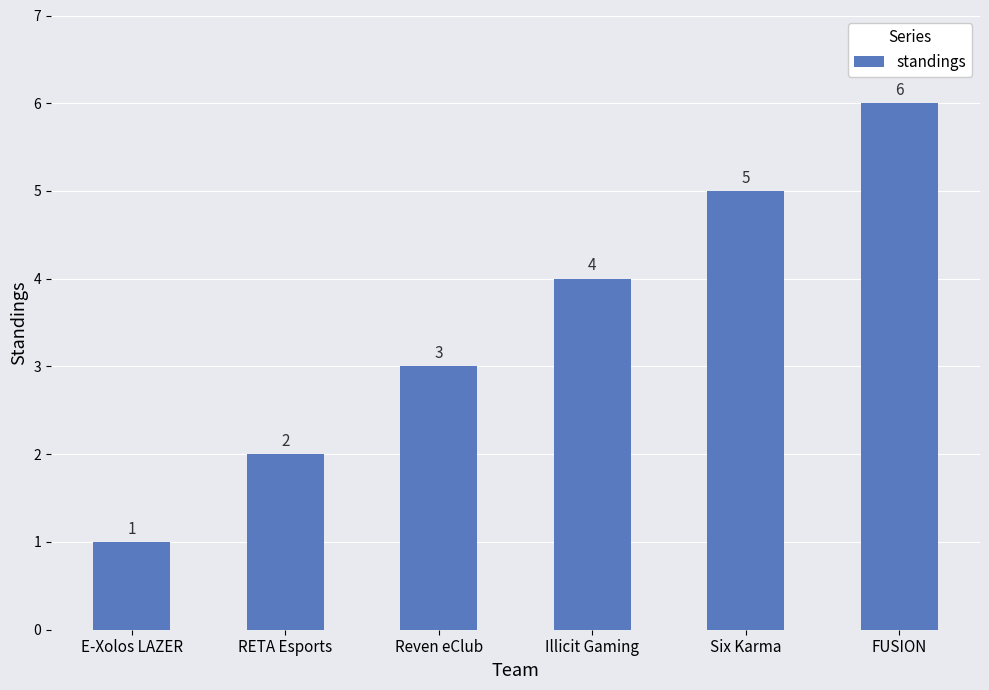

Read the value at Six Karma.

5